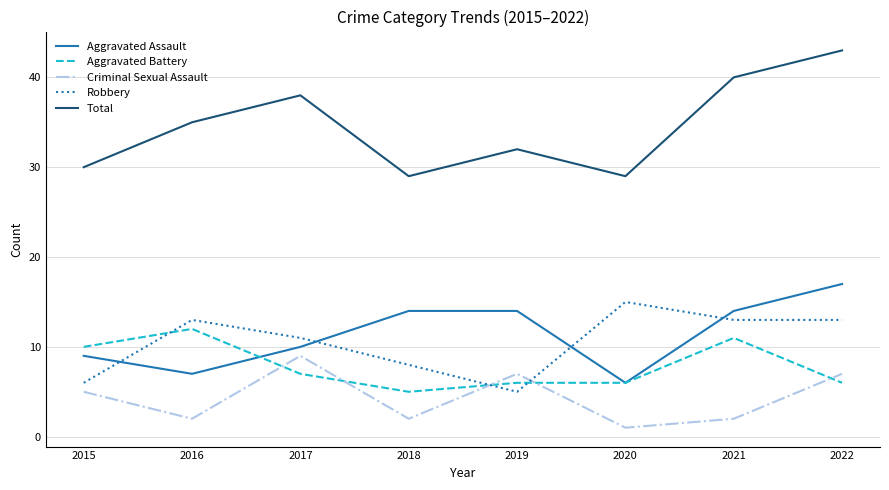

Read the Aggravated Assault value at 2017, to the nearest 5.

10